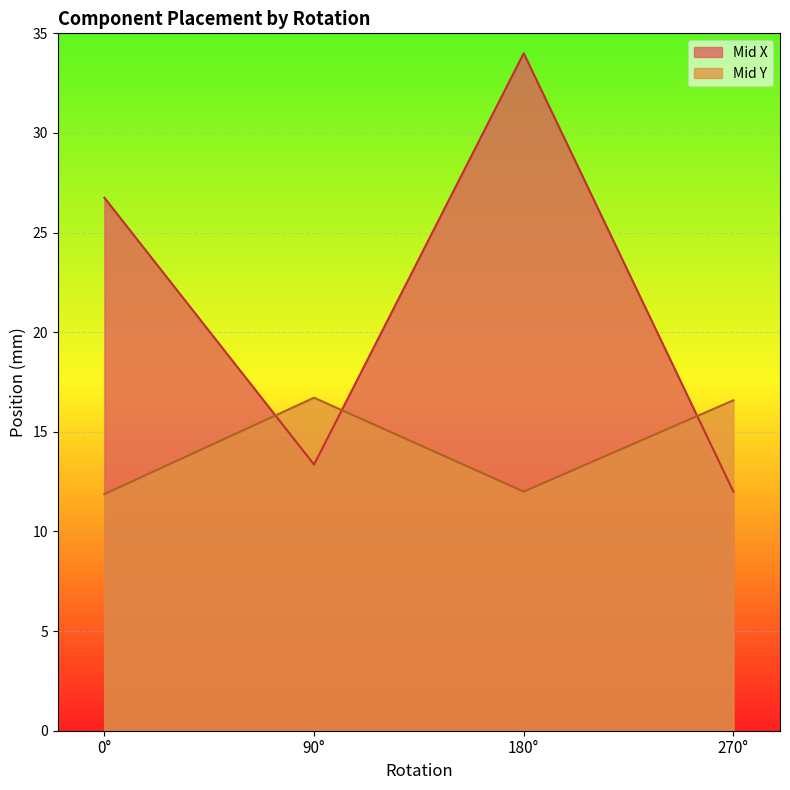

List the series in order of their peak value, highest first.

Mid X, Mid Y